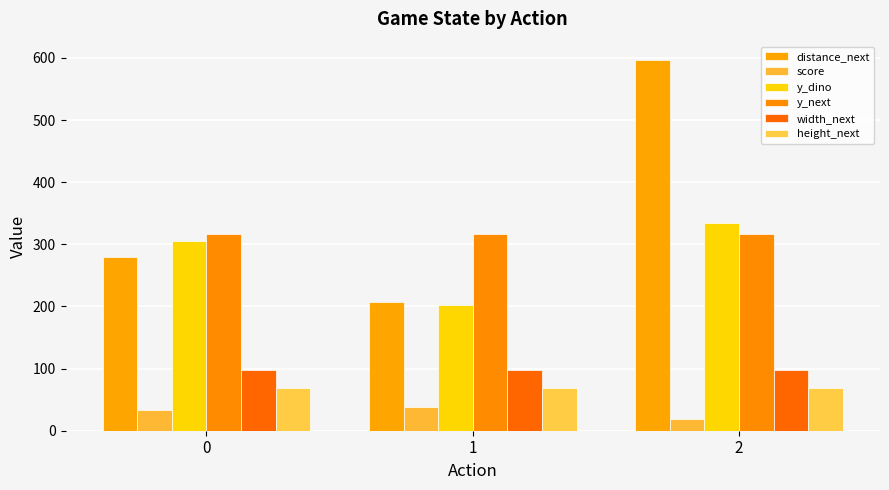

Reading right to left, list all the values displayed in this chart.

distance_next: 2=596.4	1=206.7	0=280.0
score: 2=18.2	1=37.7	0=34.0
y_dino: 2=333.8	1=202.5	0=306.0
y_next: 2=316.0	1=316.0	0=316.0
width_next: 2=97.0	1=97.0	0=97.0
height_next: 2=68.0	1=68.0	0=68.0